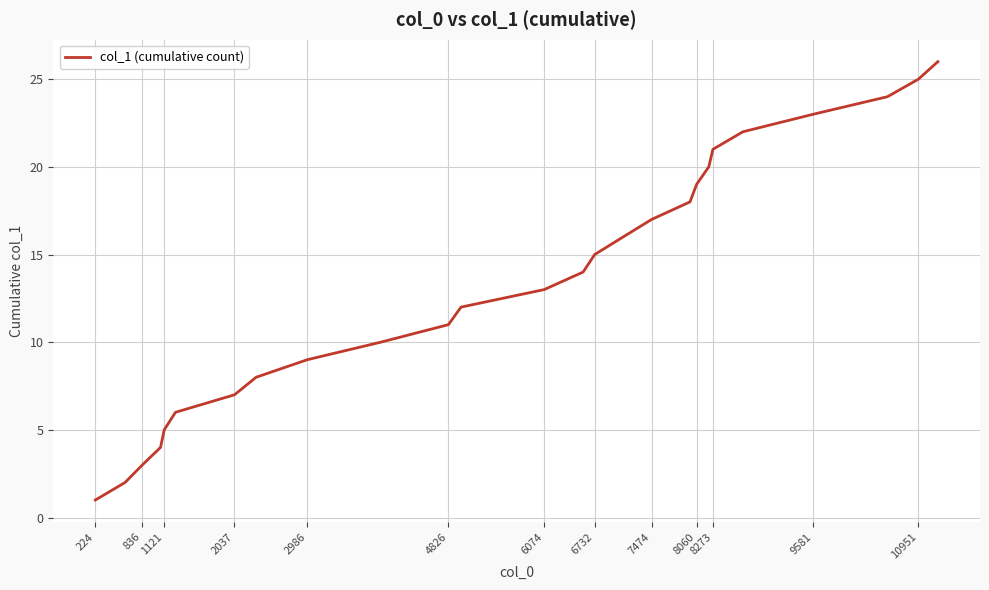

What is the difference between the maximum and minimum values?

25